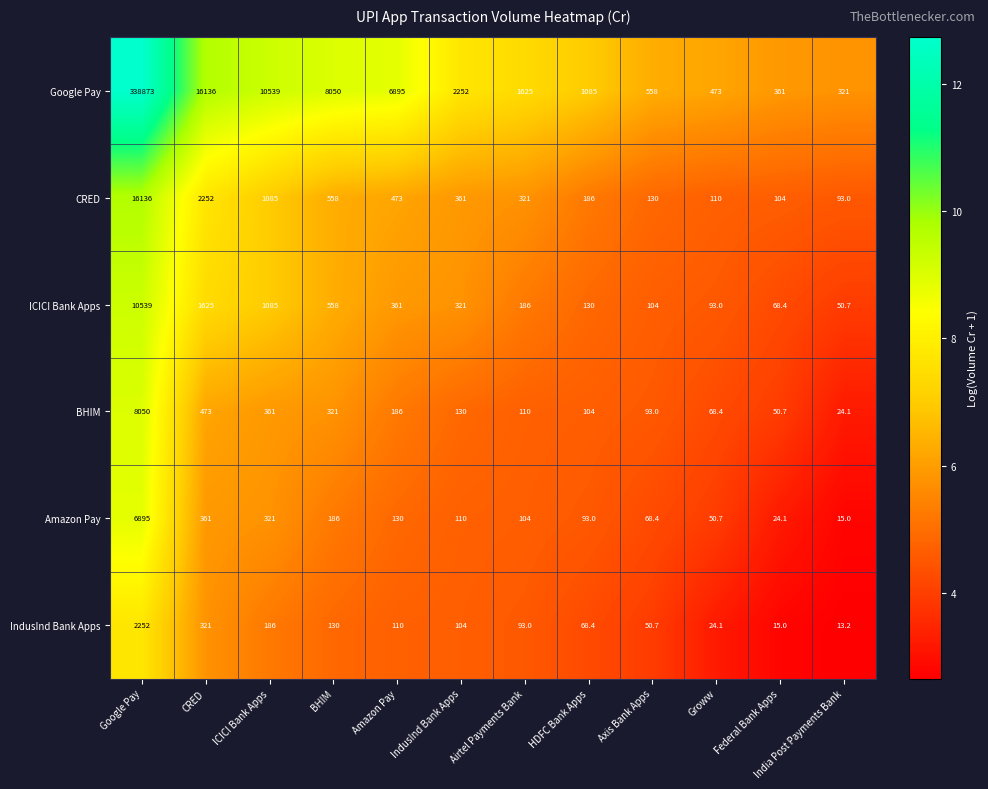

Rank the series at HDFC Bank Apps from lowest to highest value.

IndusInd Bank Apps, Amazon Pay, BHIM, ICICI Bank Apps, CRED, Google Pay